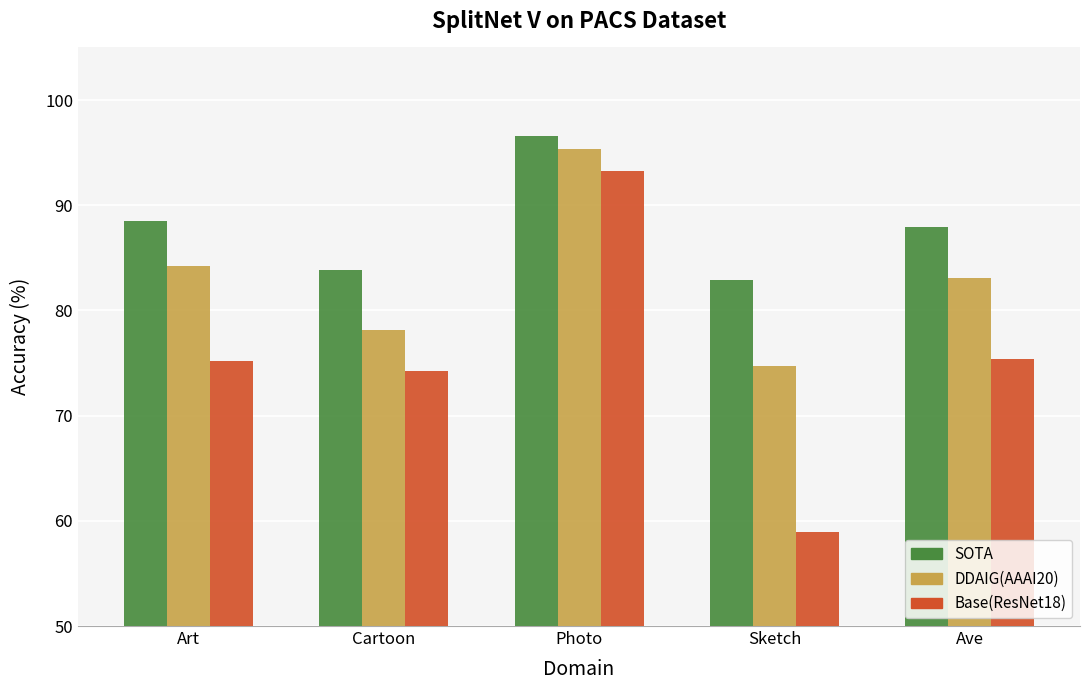

How many data points does each series have?

5